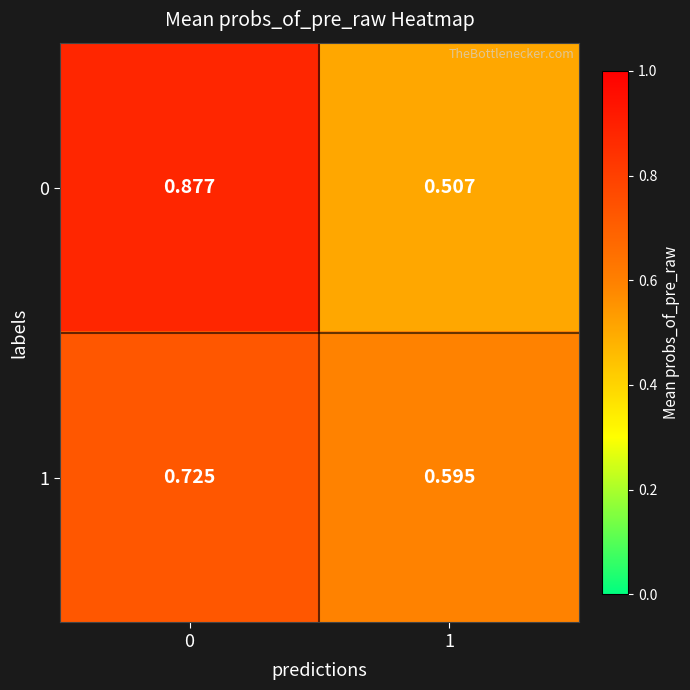

Count the number of data series in this chart.

2